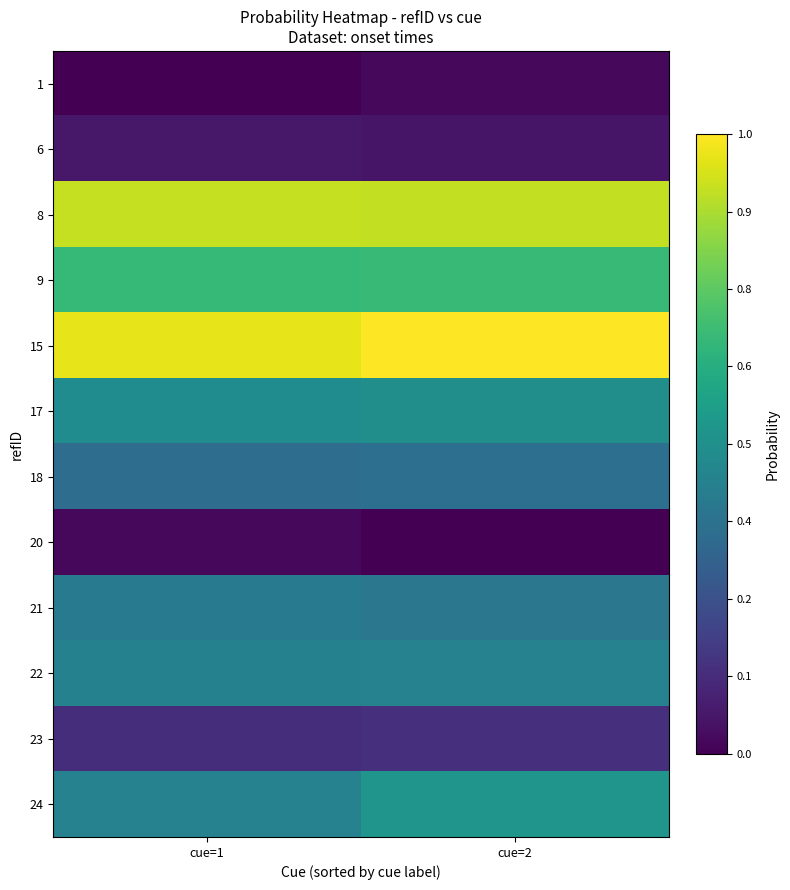

Rank the series at cue=2 from lowest to highest value.

20, 1, 6, 23, 18, 21, 22, 17, 24, 9, 8, 15